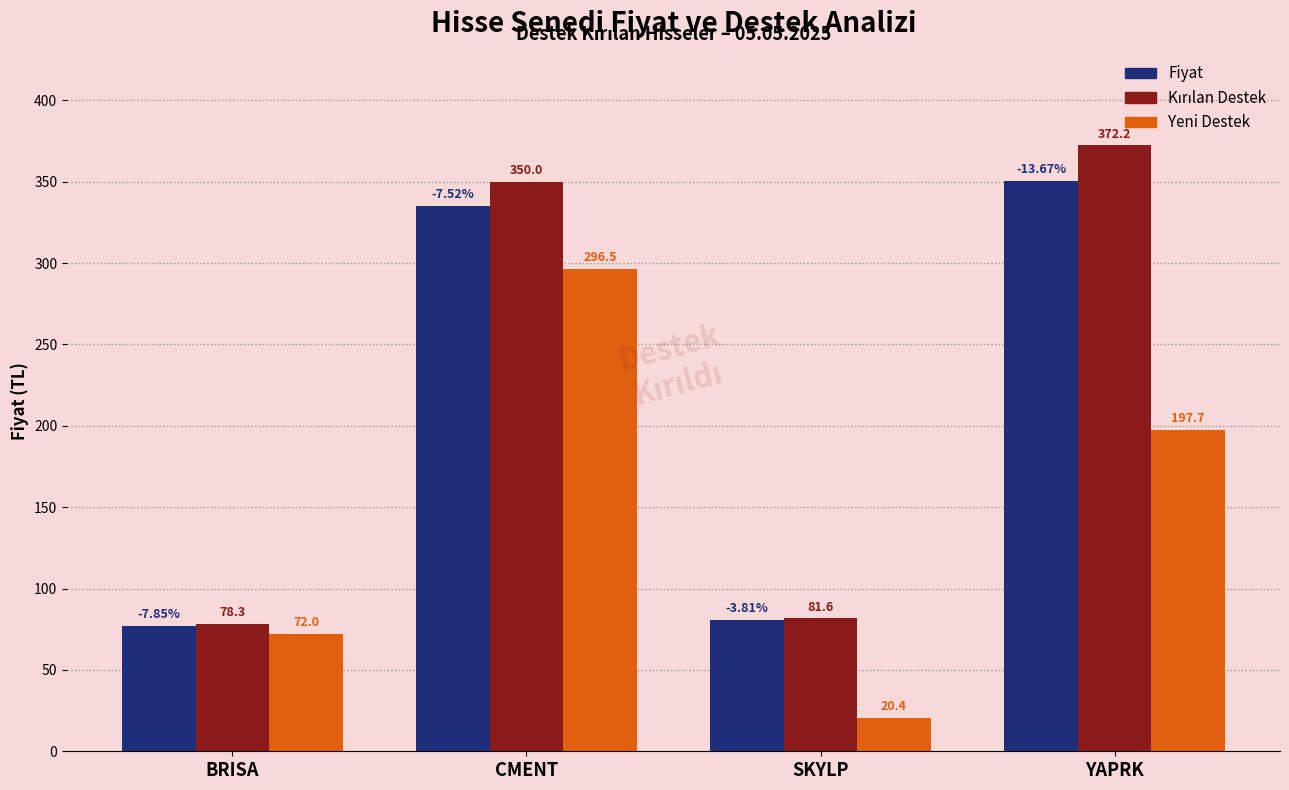

At which category does the chart reach its minimum across all series?

SKYLP